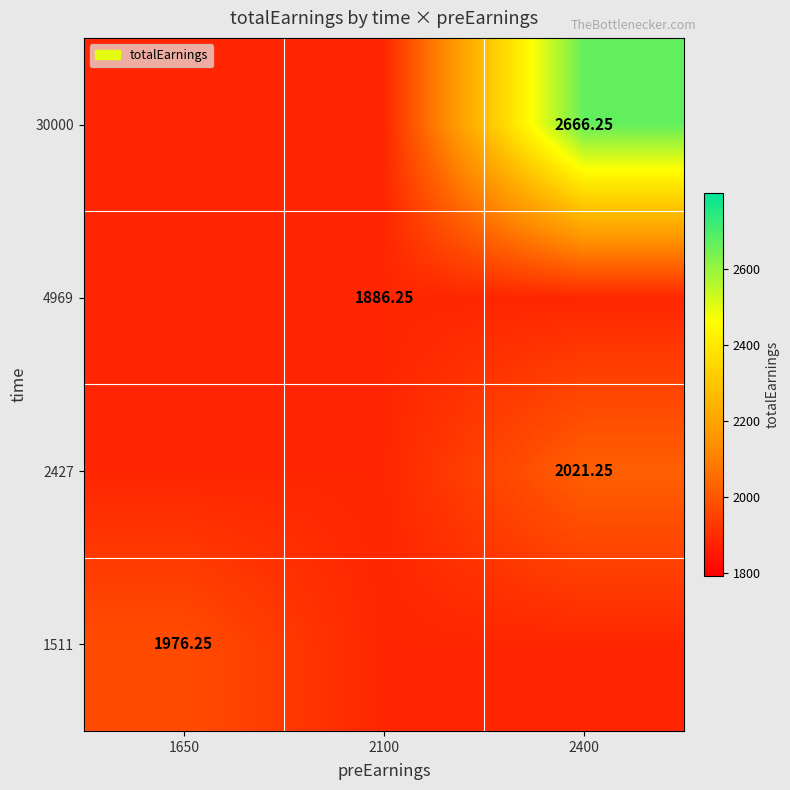

Is the value of 2427 at 1650 greater than the value of 1511 at 2400?

No